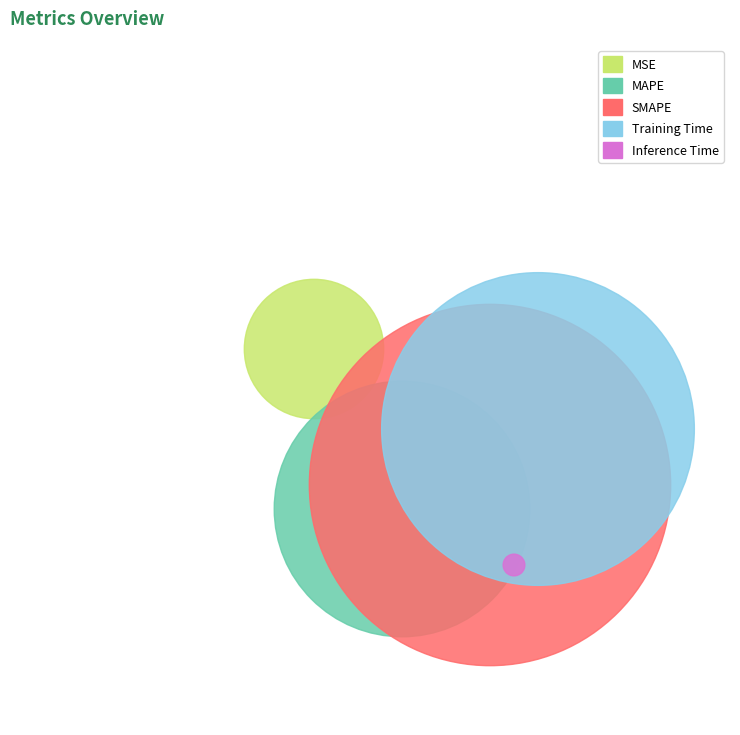

To the nearest percent, what percentage of the pie is MSE?

6%